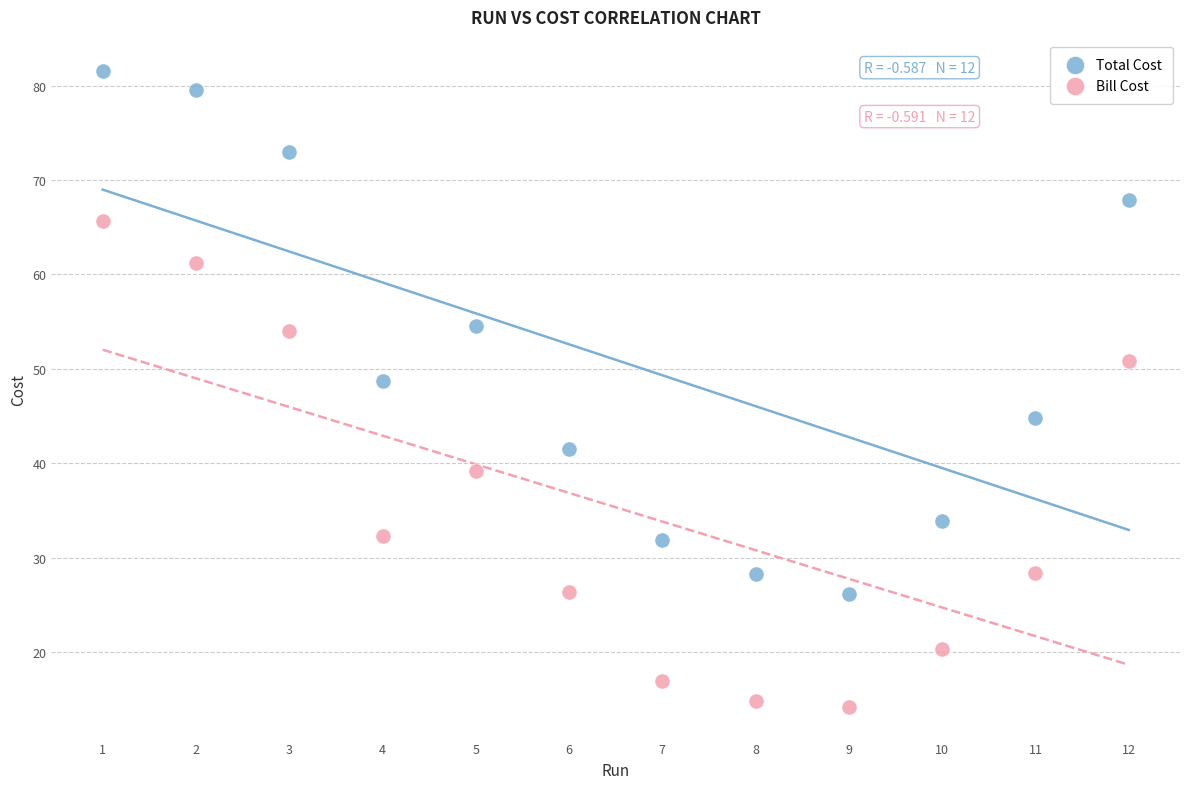

Which series reaches the maximum Y coordinate?

Total Cost